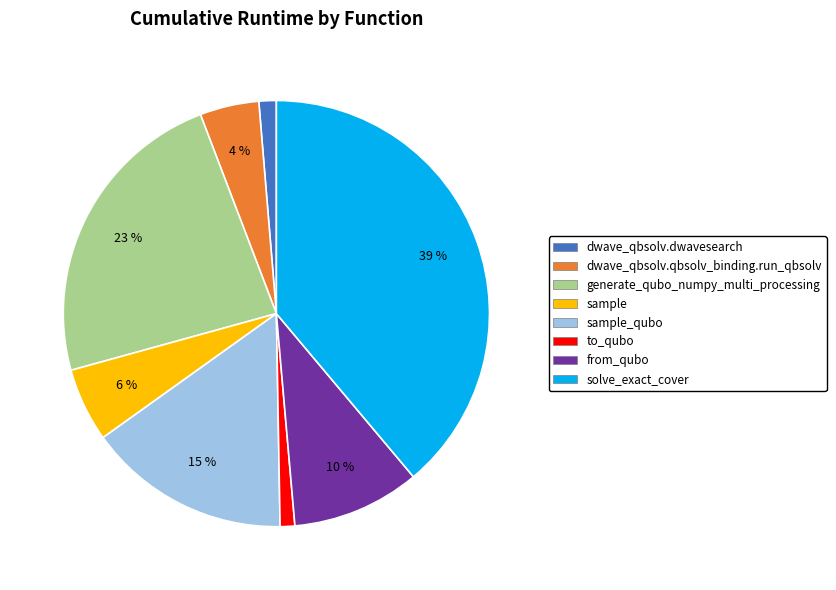

To the nearest percent, what is the difference between the from_qubo and solve_exact_cover slice percentages?

29%